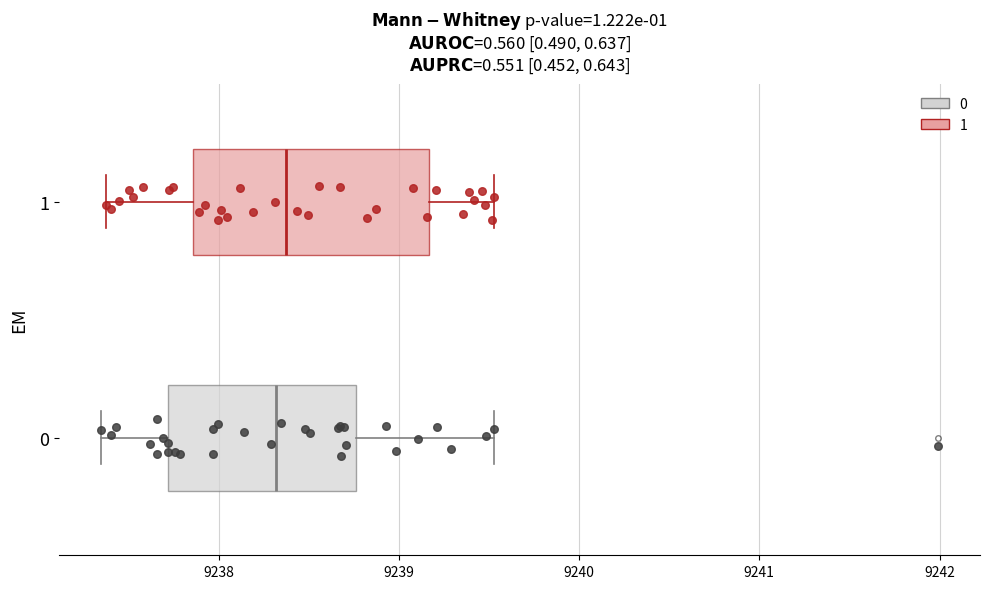

Reading bottom to top, read every box against the x-axis: the position of its median line, the range the box covers, and the ends of its whiskers. The values are not printed on the chart, so give them approximately, as read against the axis.

0: median 9238.3, box 9237.7 to 9238.8, whiskers 9237.3 to 9239.5
1: median 9238.4, box 9237.9 to 9239.2, whiskers 9237.4 to 9239.5